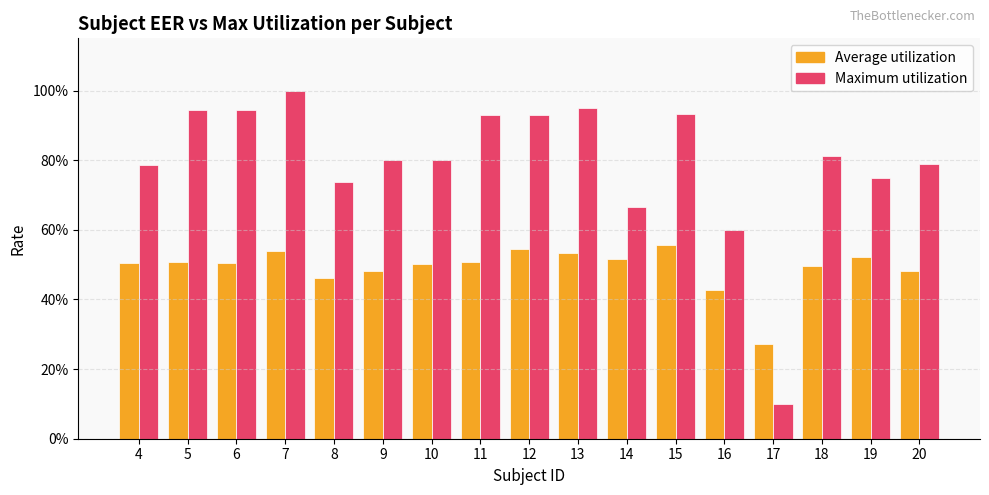

Are the bars horizontal?

No